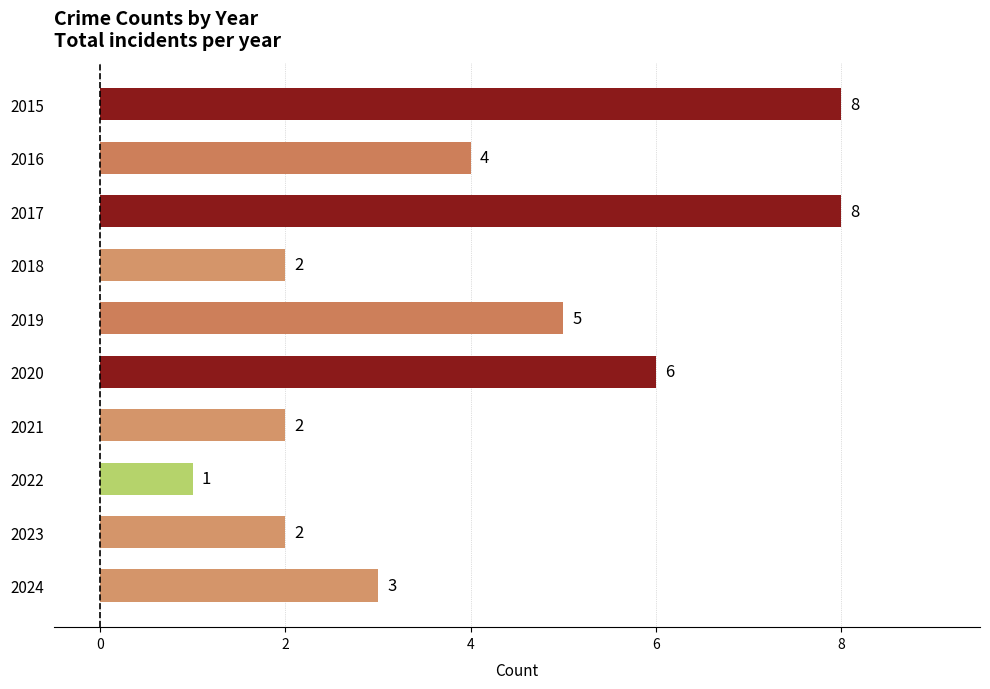

What is the greatest value displayed?

8